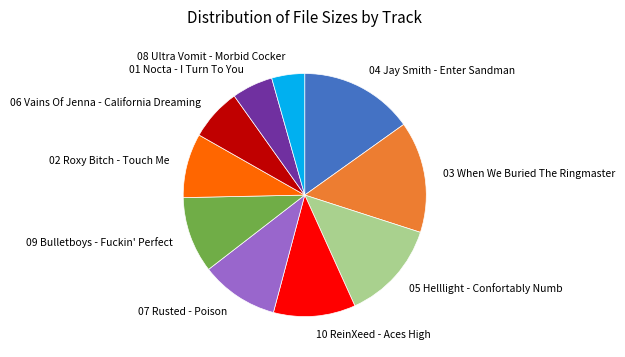

What is the smallest slice in the pie chart?

08 Ultra Vomit - Morbid Cocker